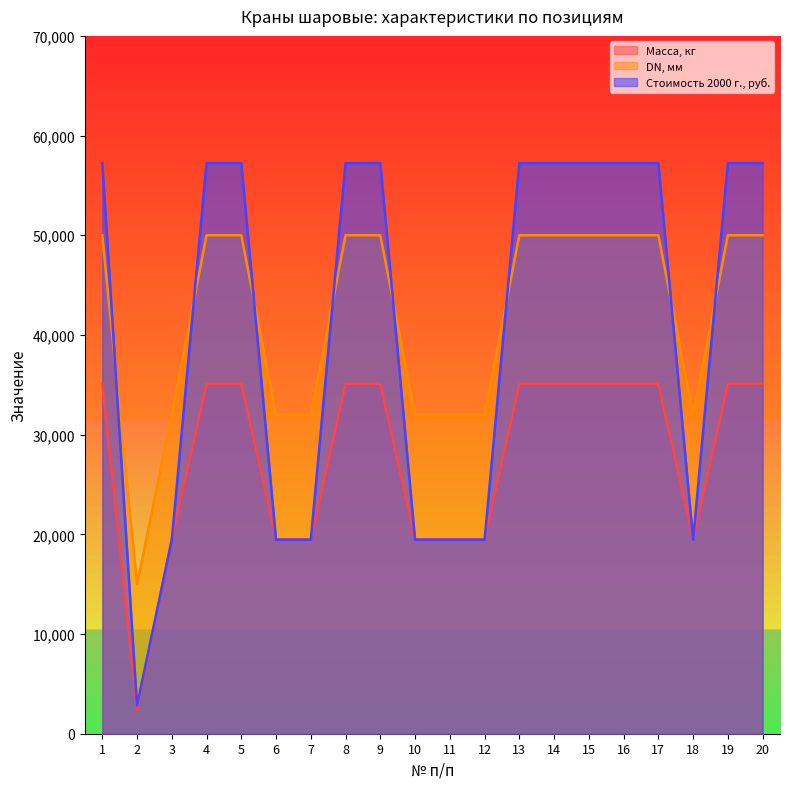

Between 1 and 19, which series saw the biggest shift?

Масса, кг